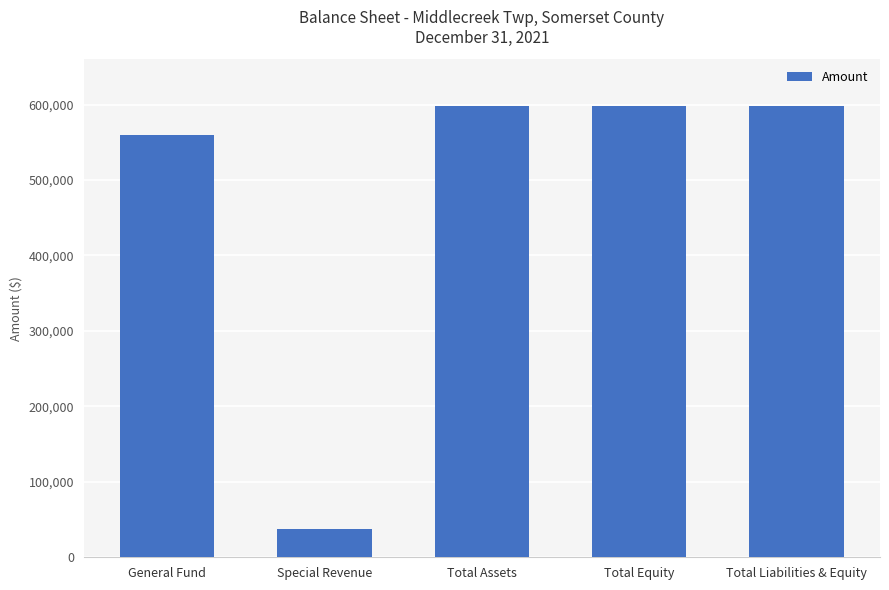

What is the label of the 1st bar from the right?

Total Liabilities & Equity